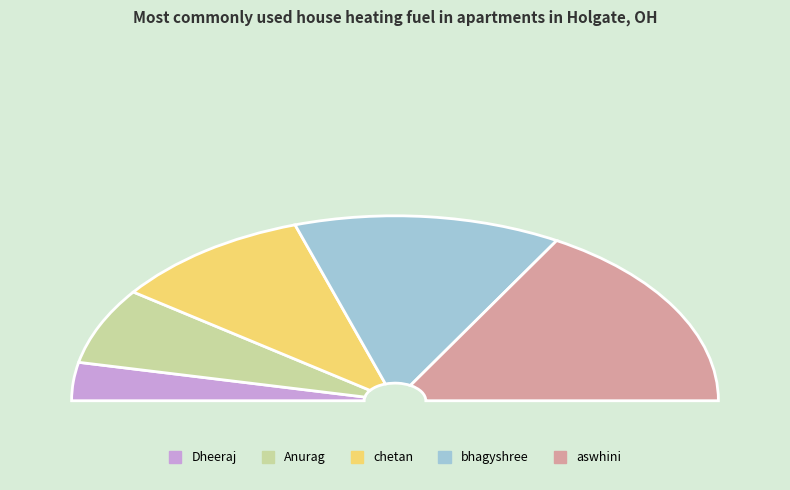

What is the change in value from bhagyshree to aswhini?

+1